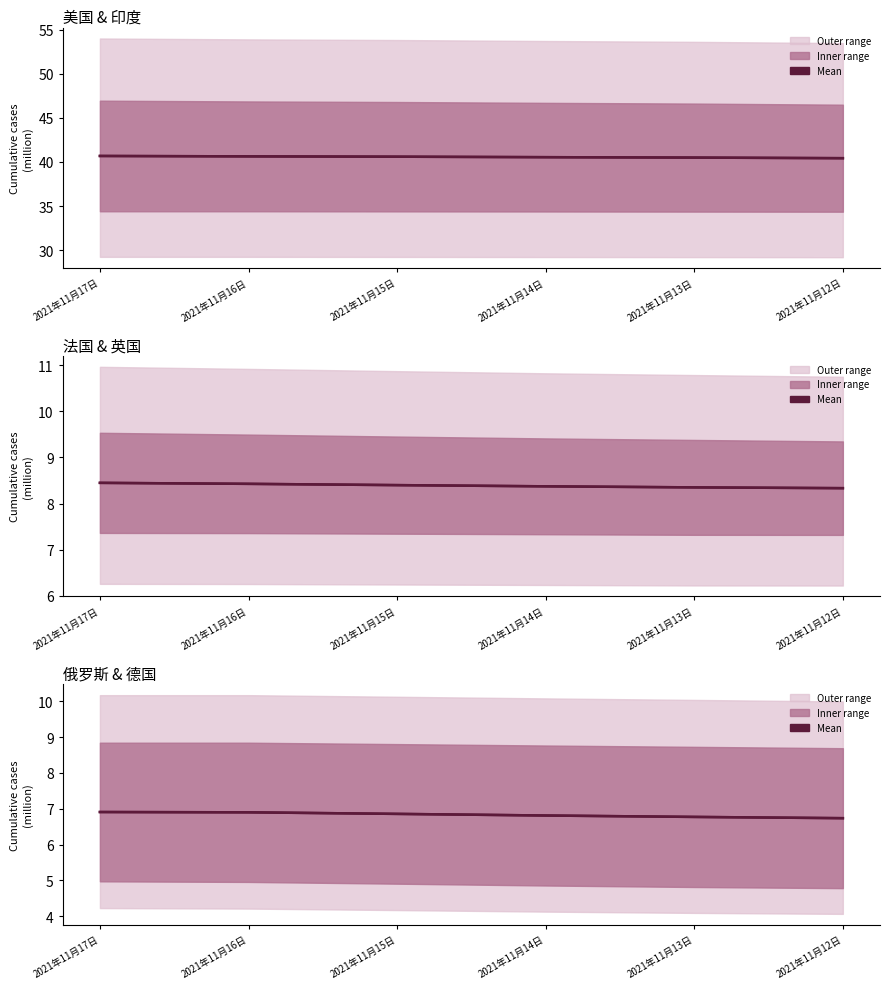

True or false: 印度 has more than 1 interior local peaks.

False